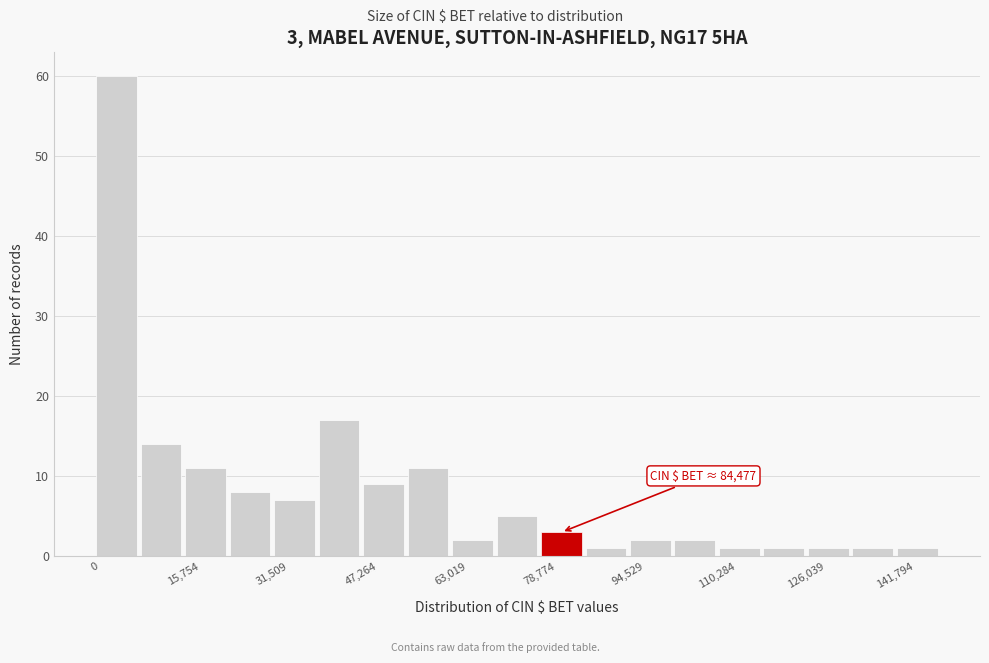

Read against the x-axis, roughly where is the centre of the tallest bar?

4000